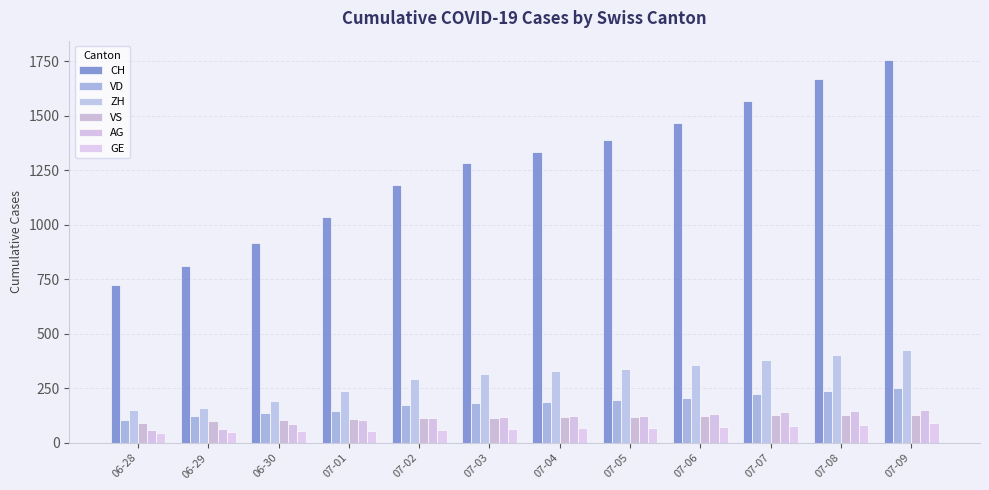

What is the label of the 9th bar from the left?

07-06